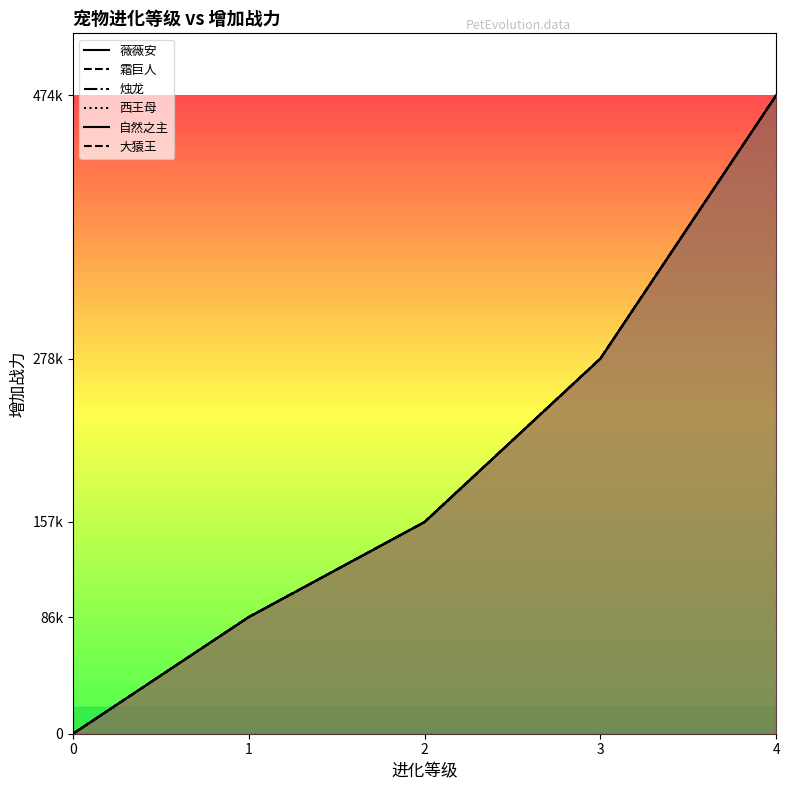

What is the average value of the 霜巨人 series?

199270